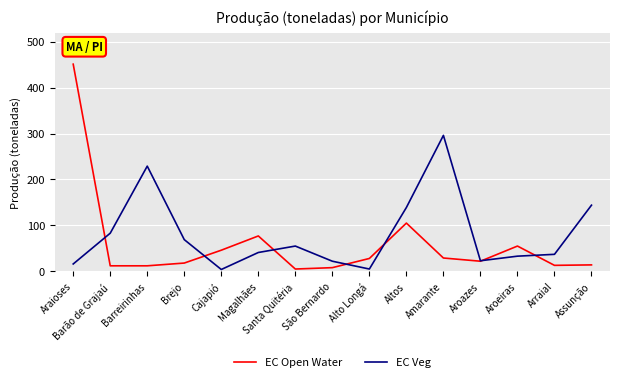

What is the sum of the EC Veg values at São Bernardo and Barão de Grajaú?

105